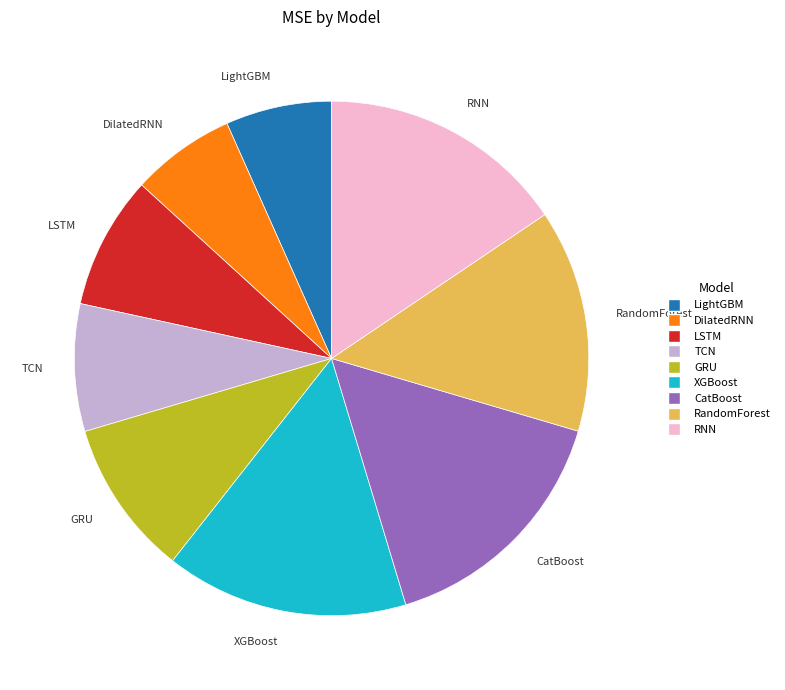

How many slices are in this pie chart?

9